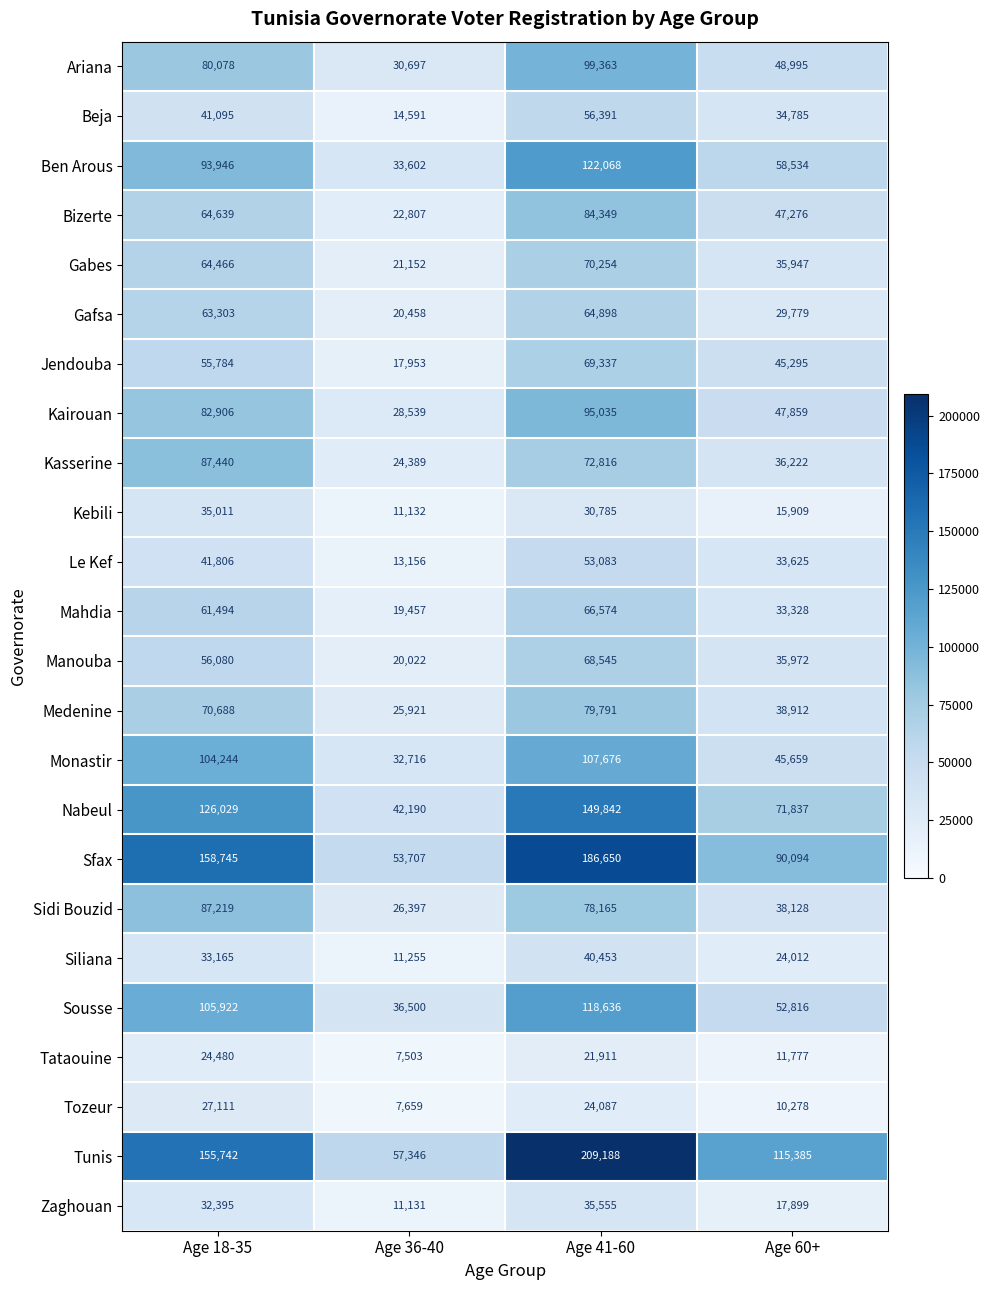

Between Age 18-35 and Age 36-40, which series saw the biggest shift?

Sfax